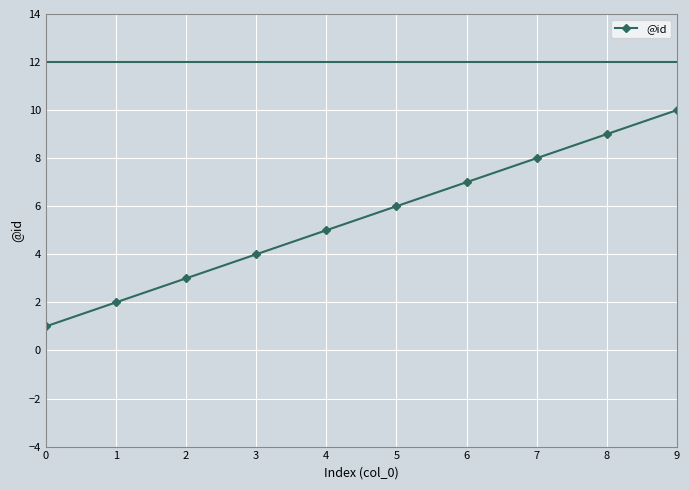

Reading right to left, extract all data points from this chart.

10	9	8	7	6	5	4	3	2	1